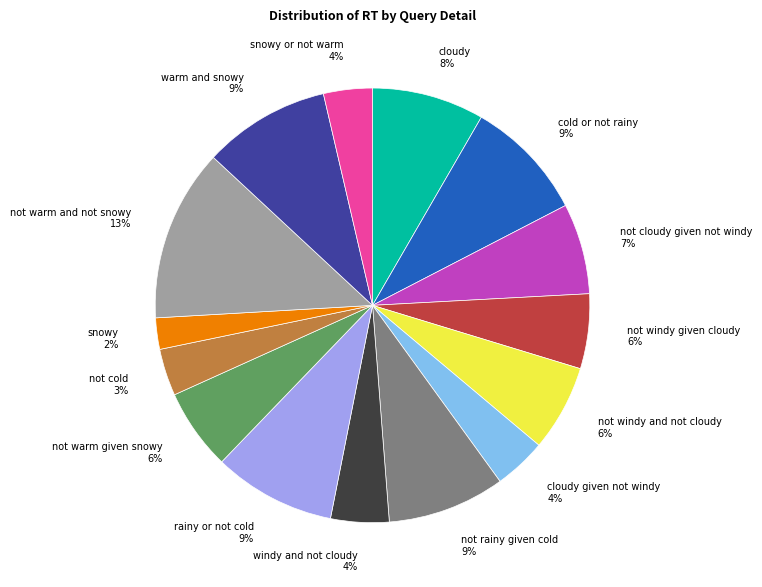

Combined, do not warm and not snowy 13% and not cloudy given not windy 7% account for over 50%?

No